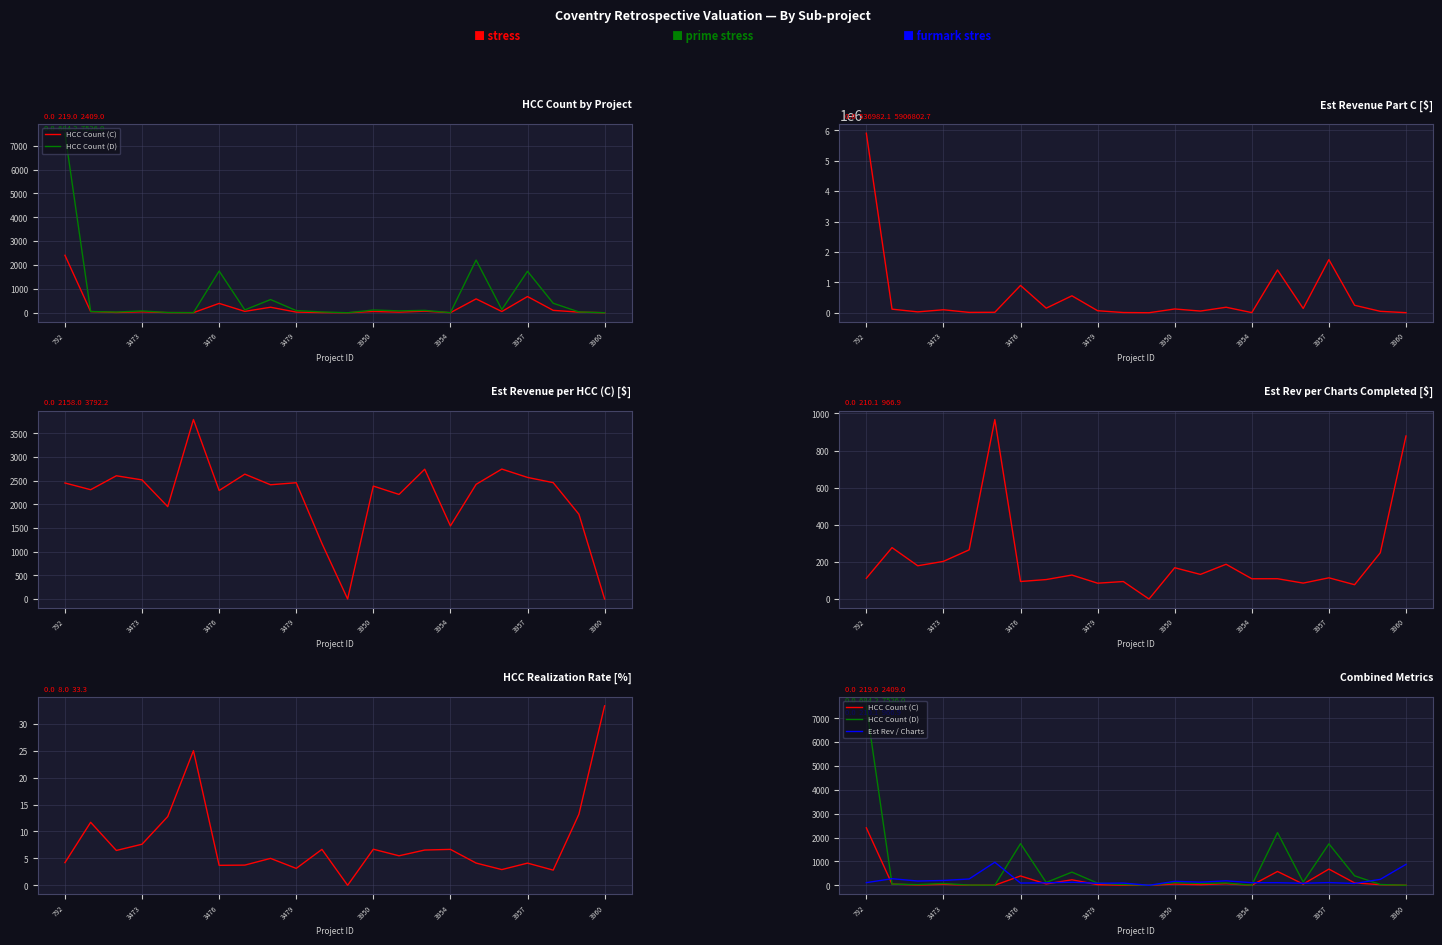

What is the maximum value shown in the chart?

5906802.7